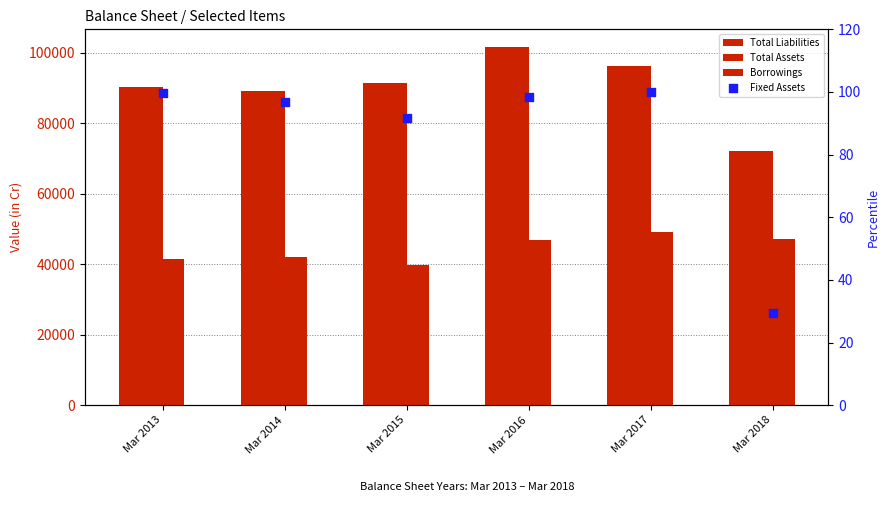

At how many categories does at least one series exceed 44113?

6